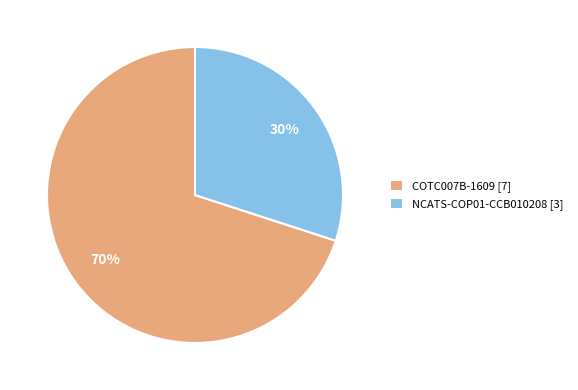

To the nearest percent, what is the difference between the COTC007B-1609 and NCATS-COP01-CCB010208 slice percentages?

40%